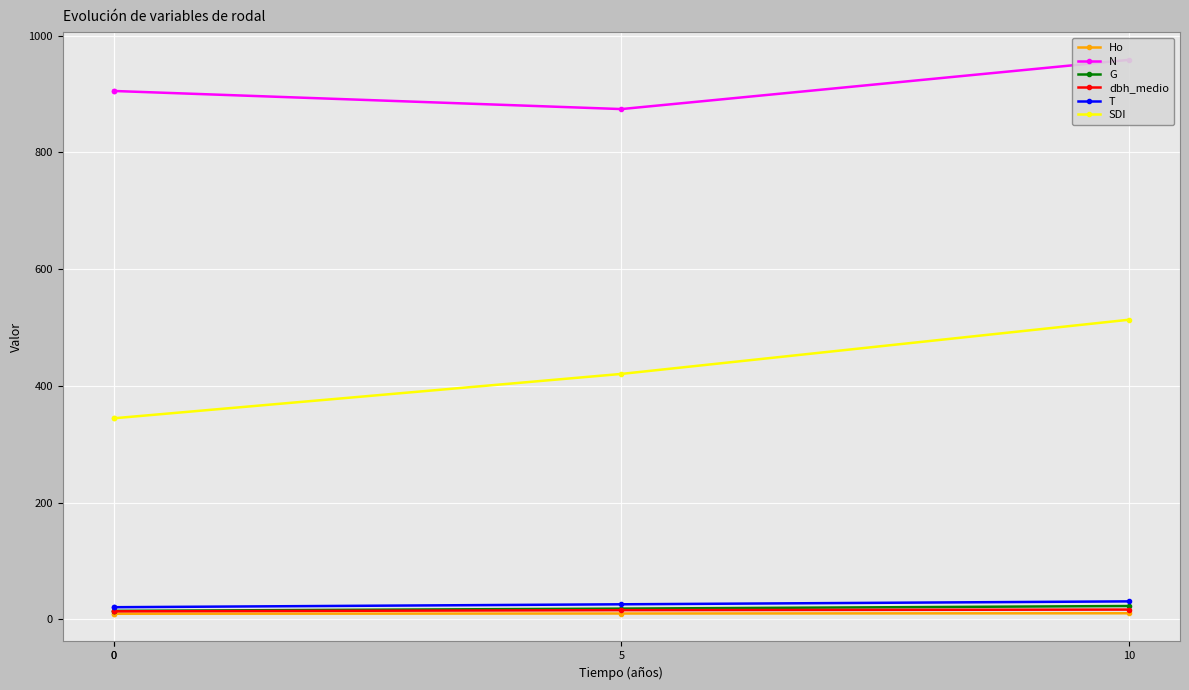

How many values in the Ho series exceed 10?

2